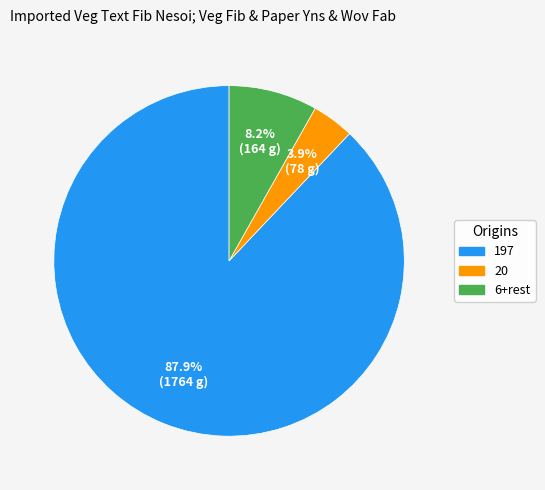

To the nearest percent, what is the average slice percentage?

33%